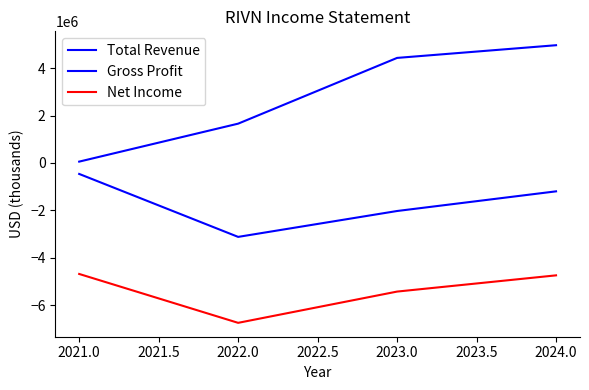

The Gross Profit series shows -443232 at 2024.0. True or false?

False